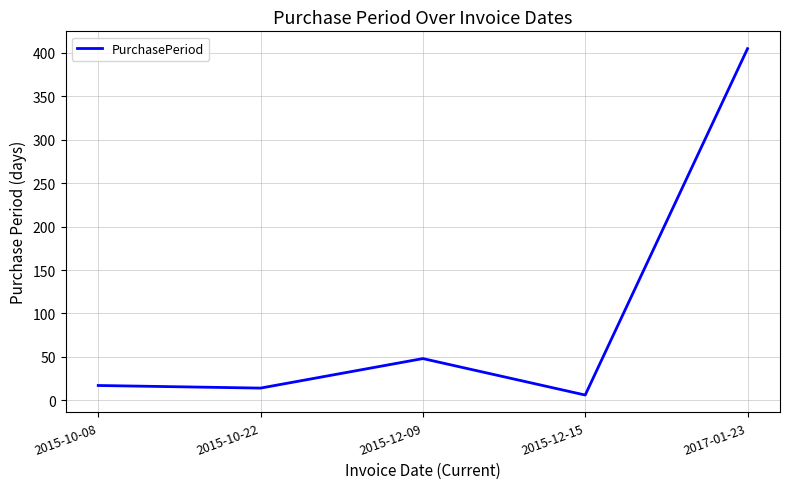

Between 2015-10-08 and 2015-12-09, which is larger?

2015-12-09